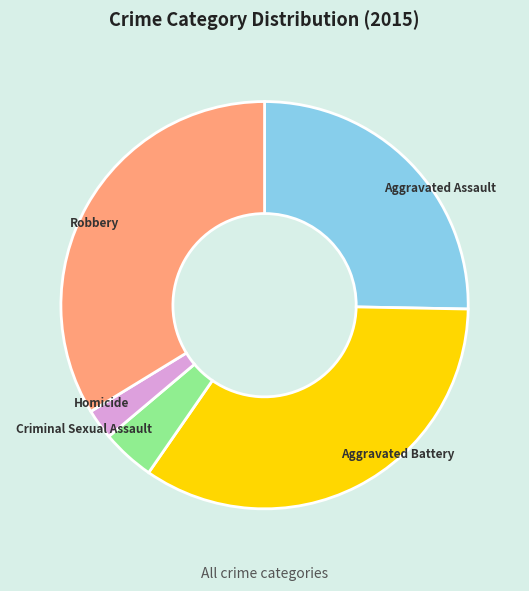

How many segments does this pie chart have?

5